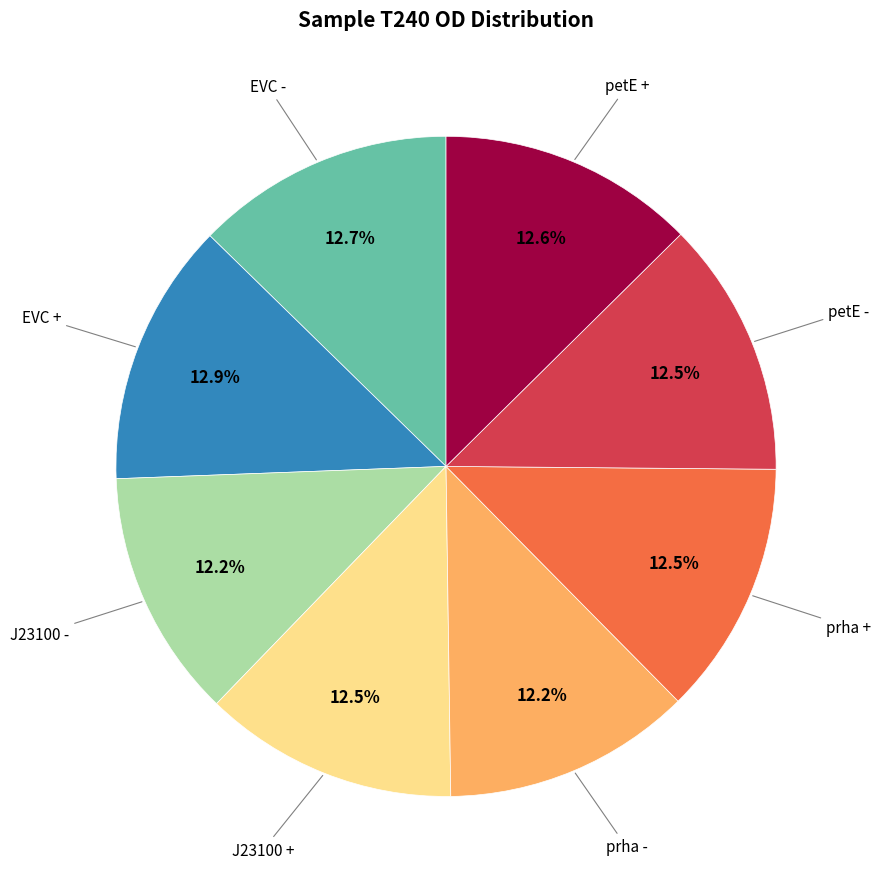

Is there a majority slice in this chart?

No